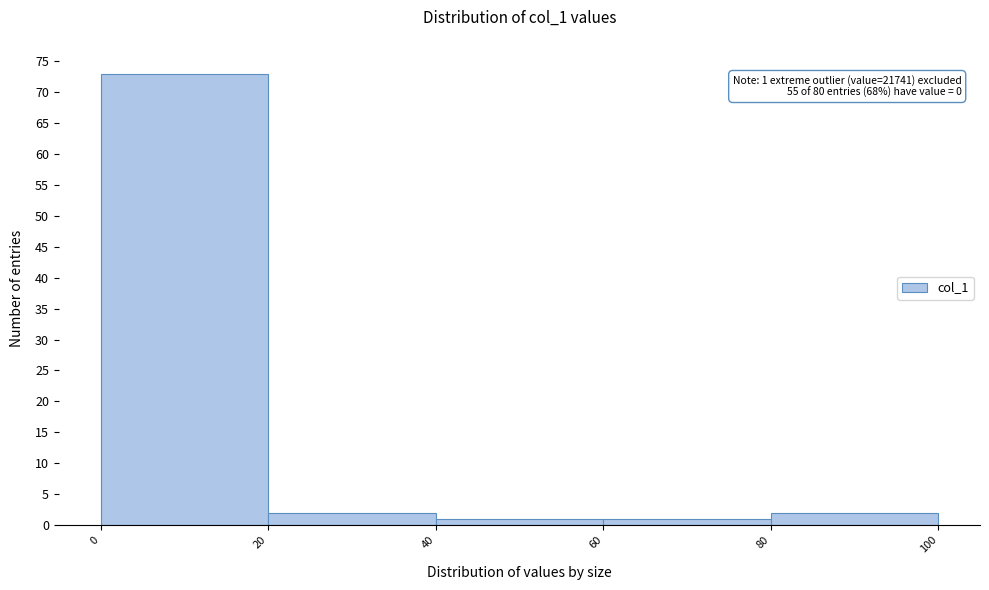

Over which range of the x-axis is the bar tallest?

0 to 20